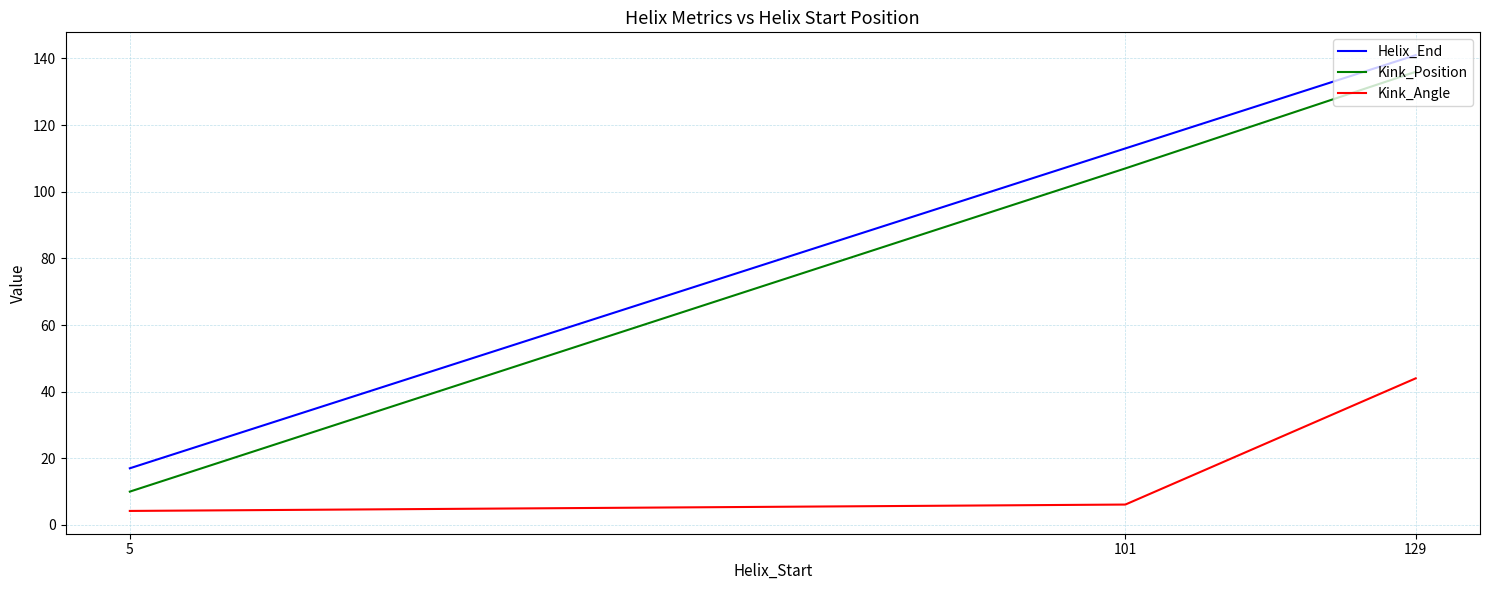

At which category is the sum across all series the highest?

129